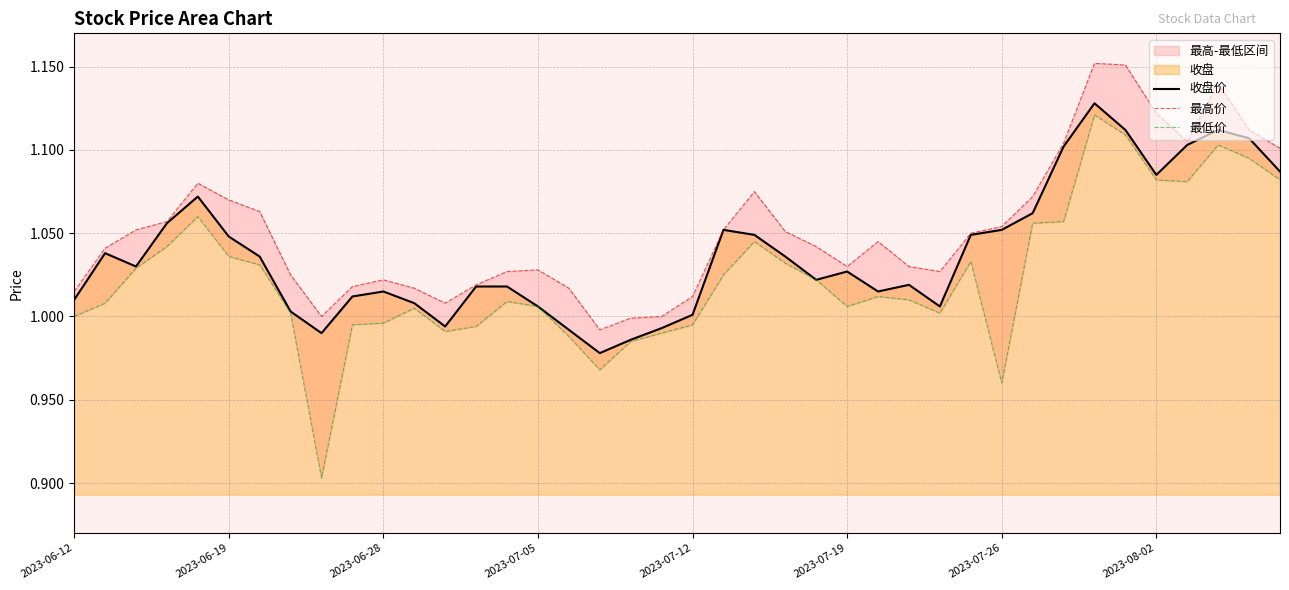

What position from the left is 2023-06-28?

3